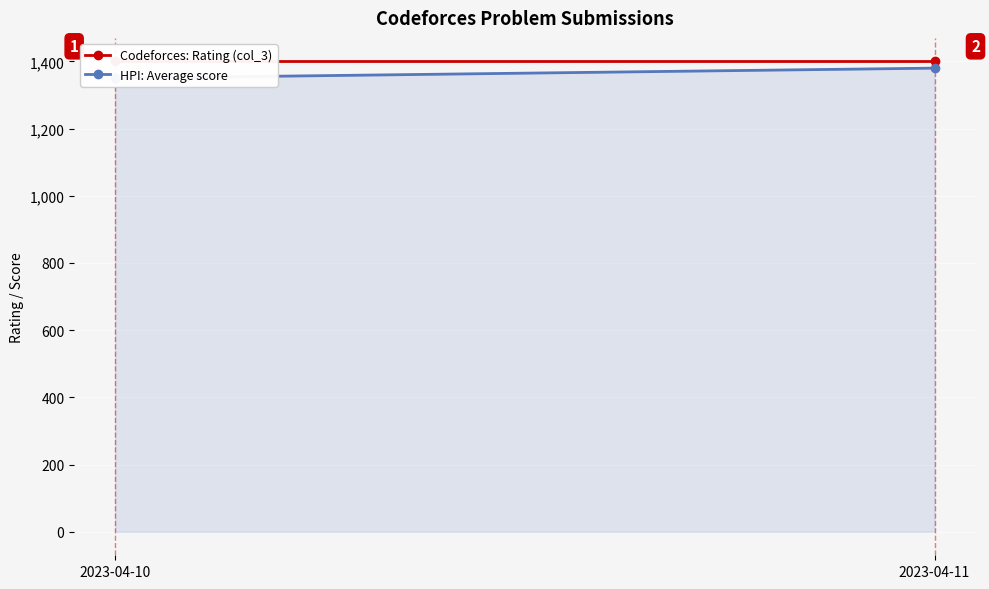

What are all the series names shown in the legend?

Codeforces: Rating (col_3), HPI: Average score